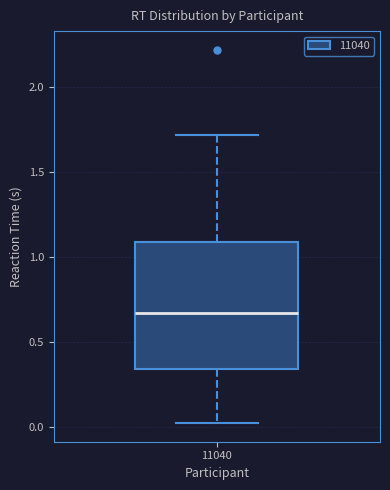

Transcribe this box plot: give where the median line is, the range the box spans, and where the two whiskers end, as read against the y-axis. The values are not printed on the chart, so give them approximately, as read against the axis.

median 0.65, box 0.35 to 1.10, whiskers 0.00 to 1.70